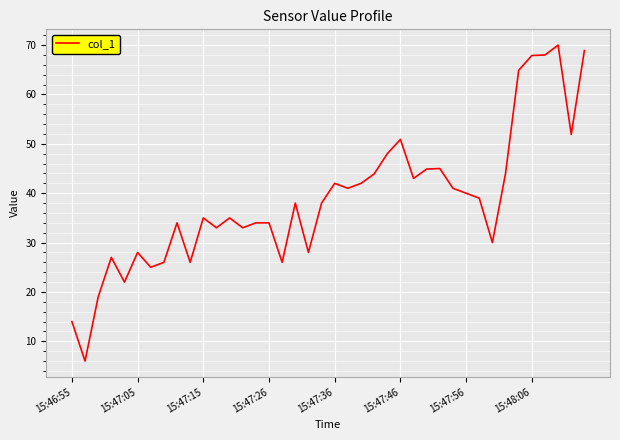

What is the greatest value displayed?

70.0